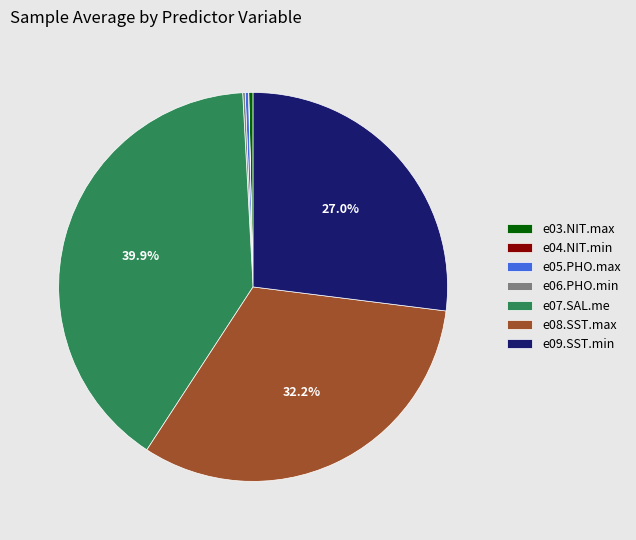

Between e09.SST.min and e08.SST.max, which is larger?

e08.SST.max